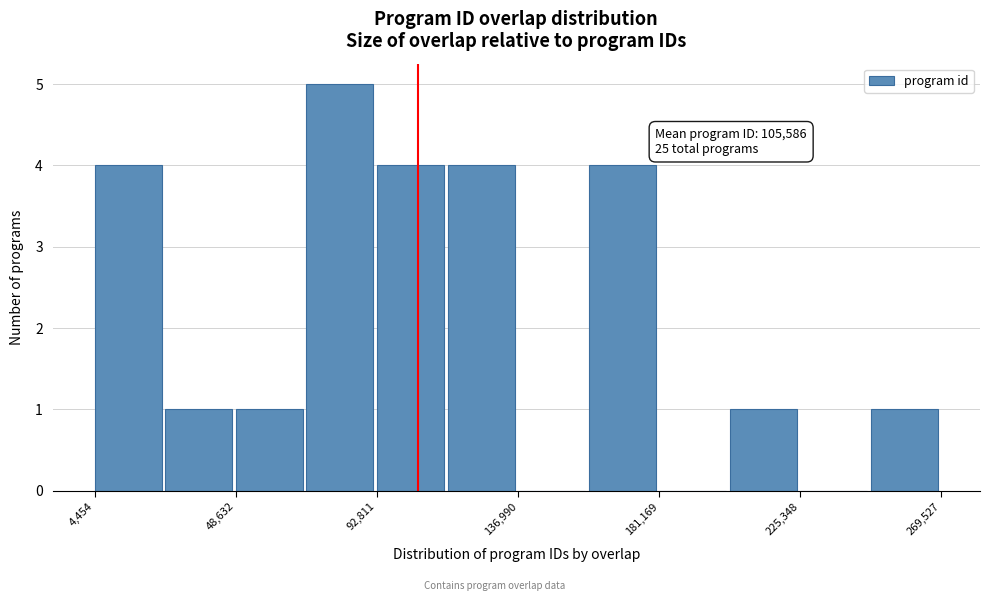

Which range on the x-axis has the tallest bar?

70000 to 95000